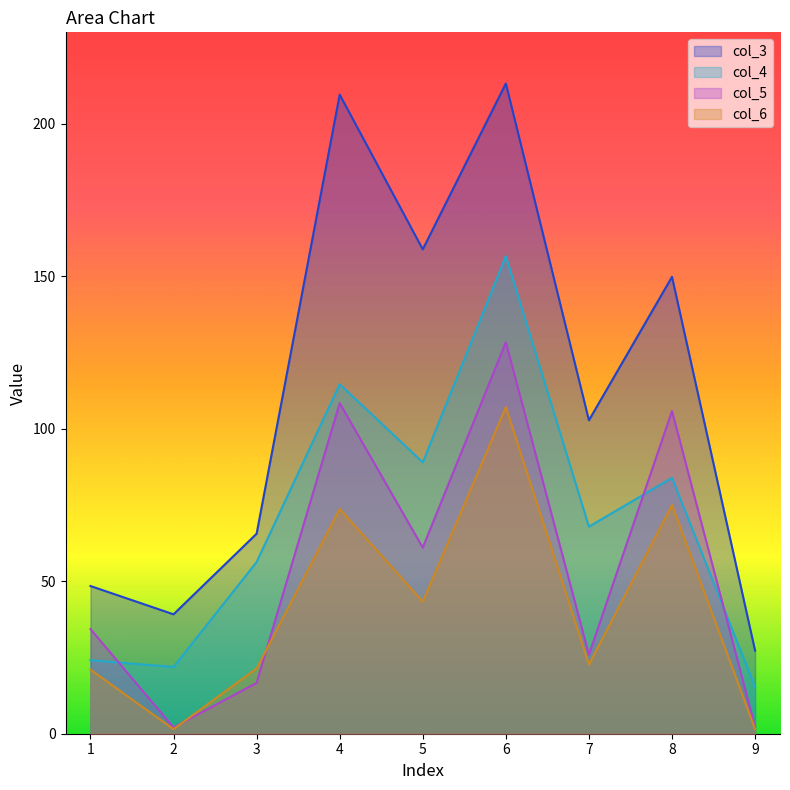

True or false: col_4 and col_5 intersect in this chart.

True